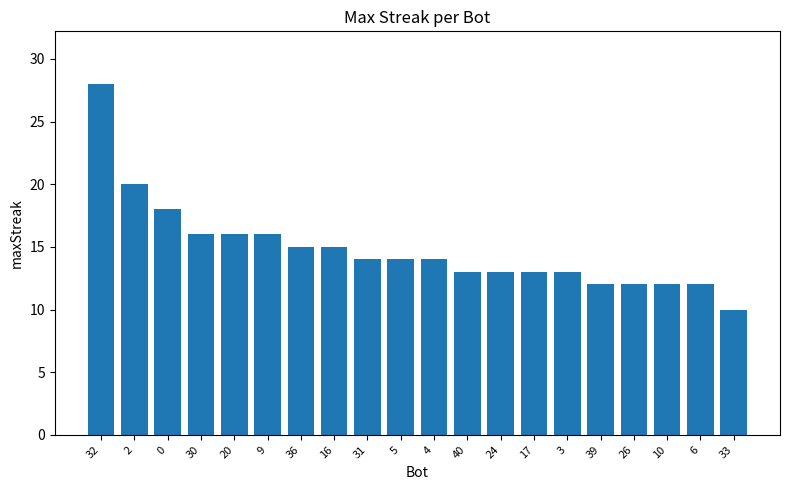

What is the difference between the values at 33 and 2?

10